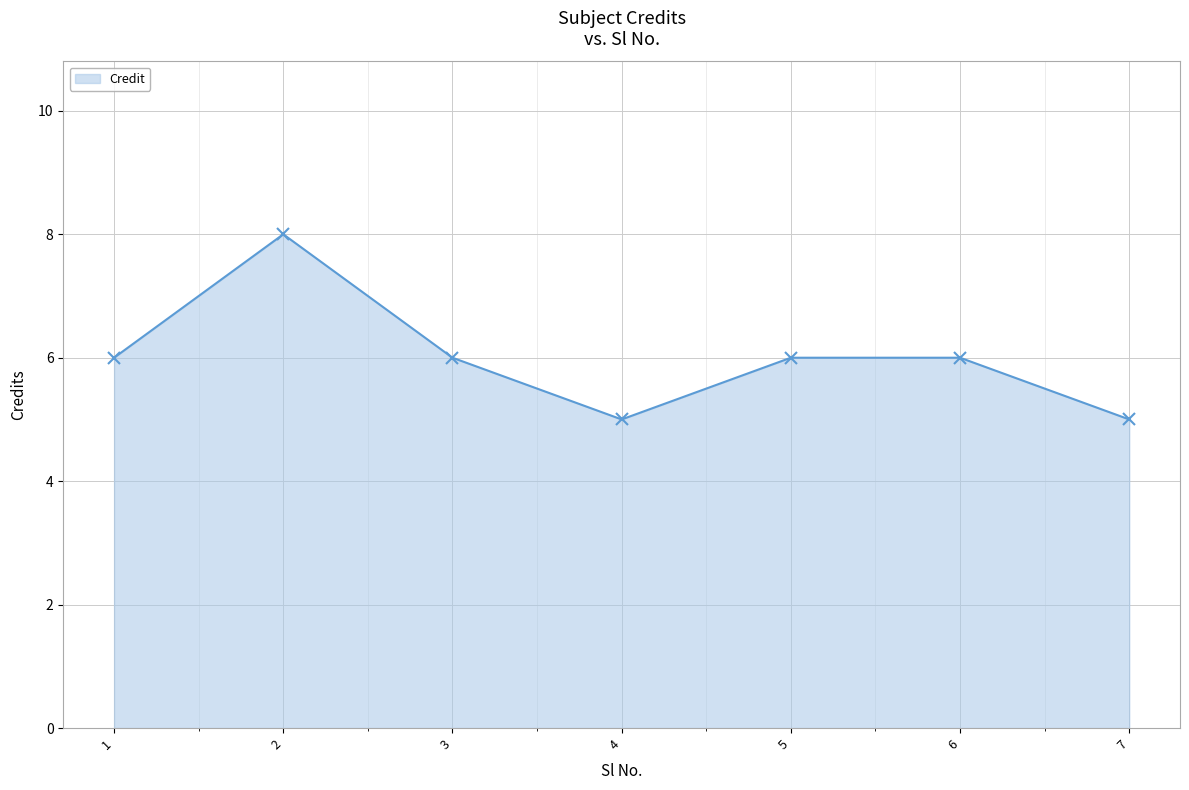

How many categories are shown in the chart?

7